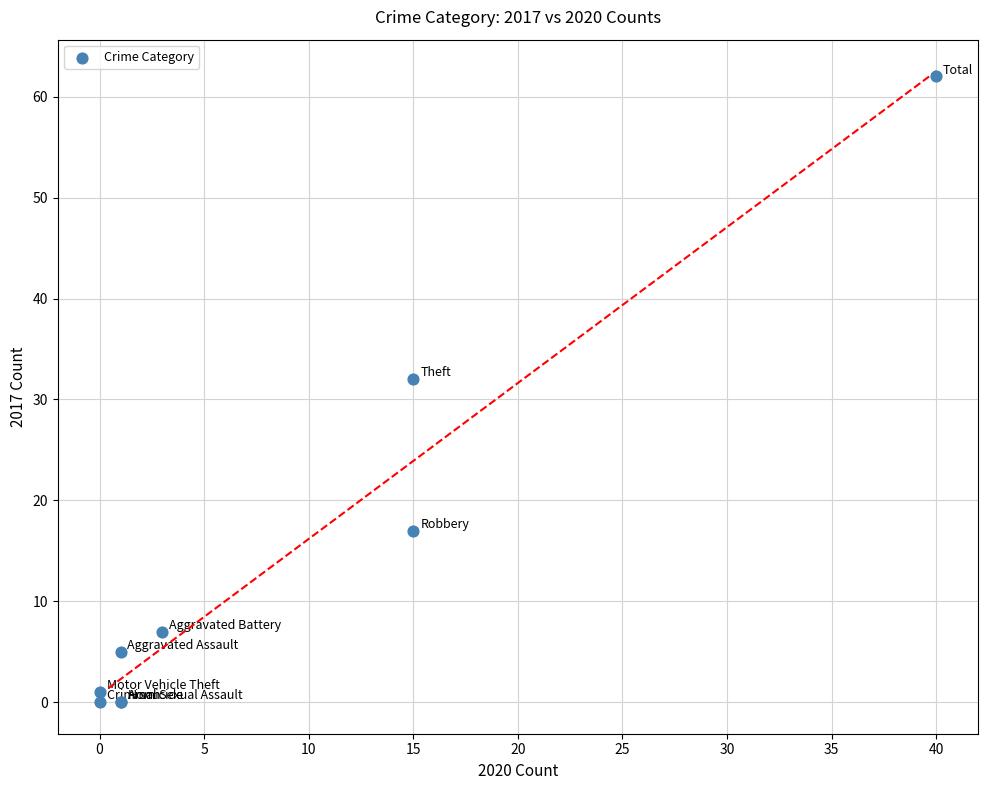

What Y value in the scatter plot is closest to 31?

32